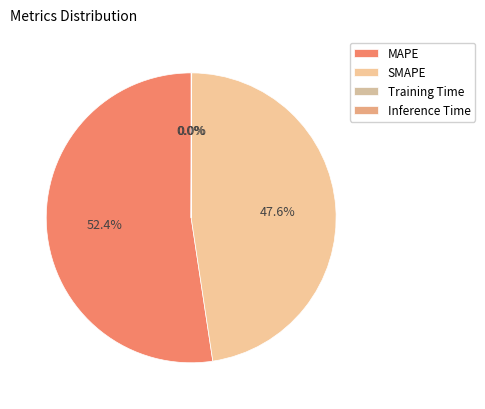

True or false: Inference Time accounts for 1% of the total.

False